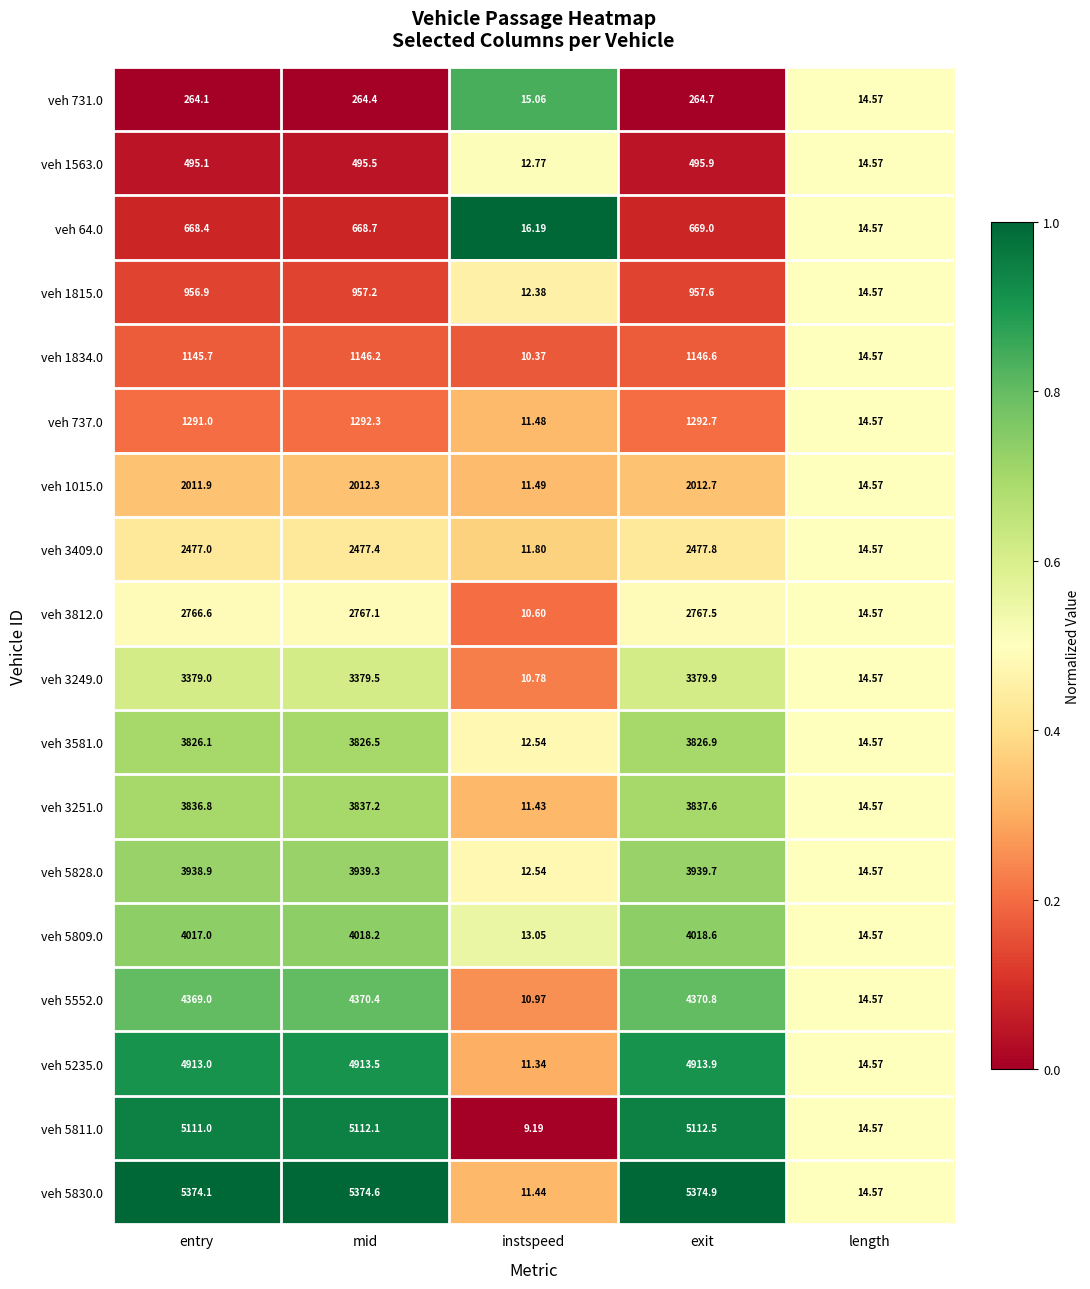

Where does the veh 731.0 series first go above 264?

entry